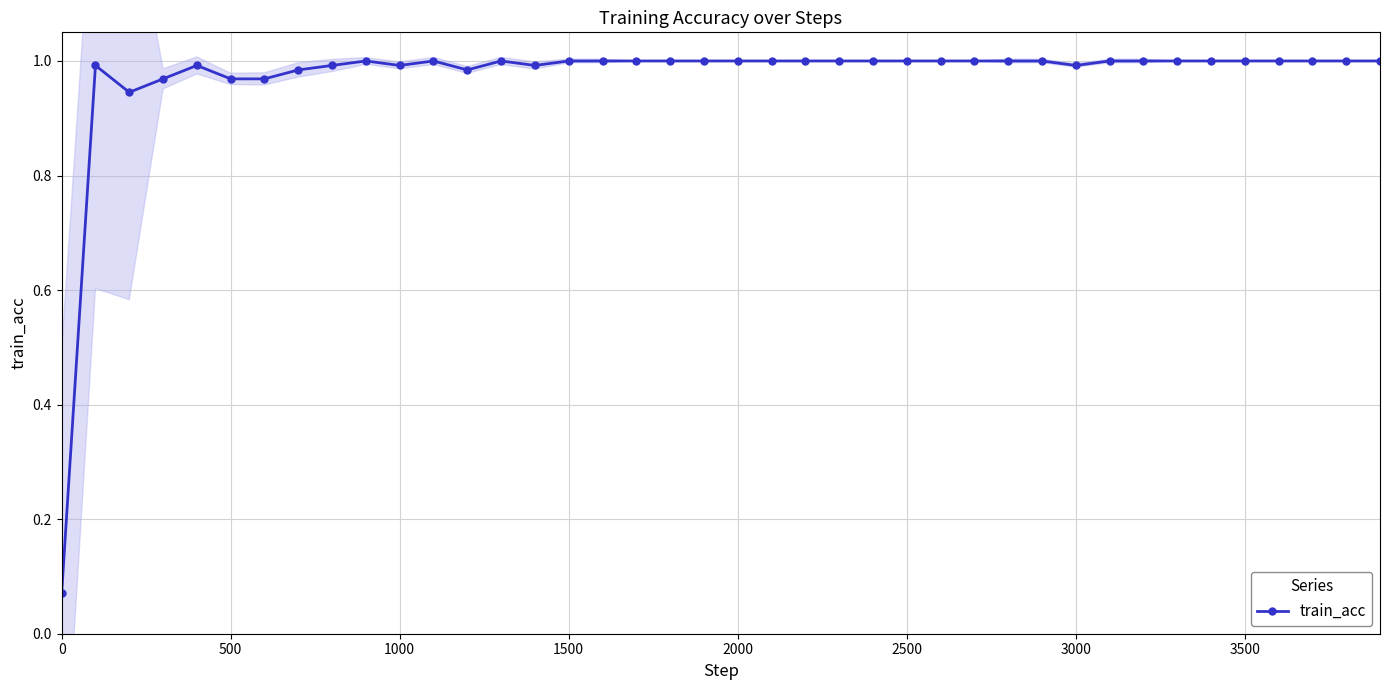

What is the average value?

1.0